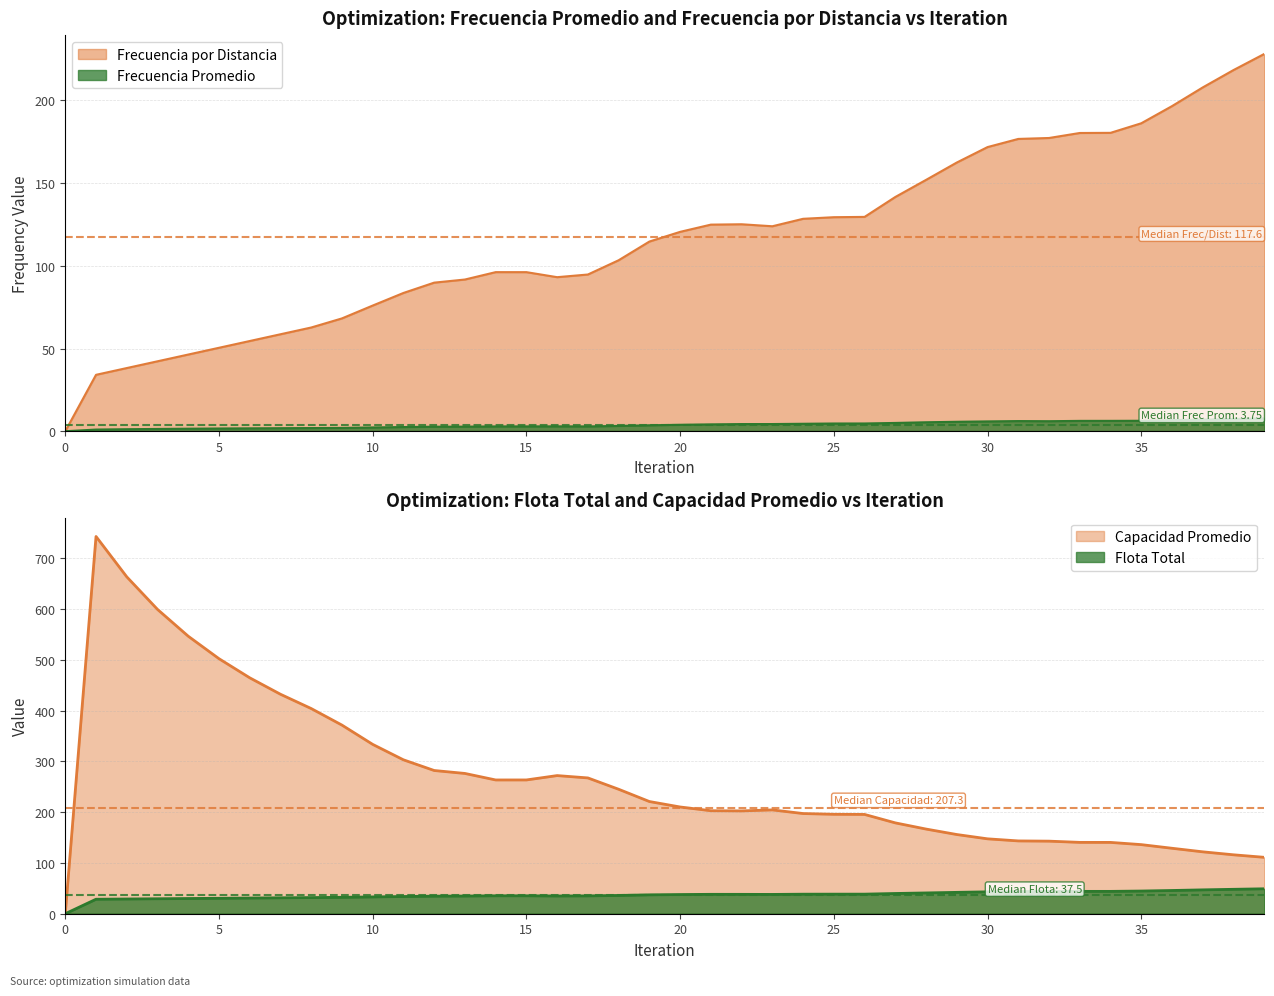

What is the sum of all Capacidad Promedio values?

10690.8